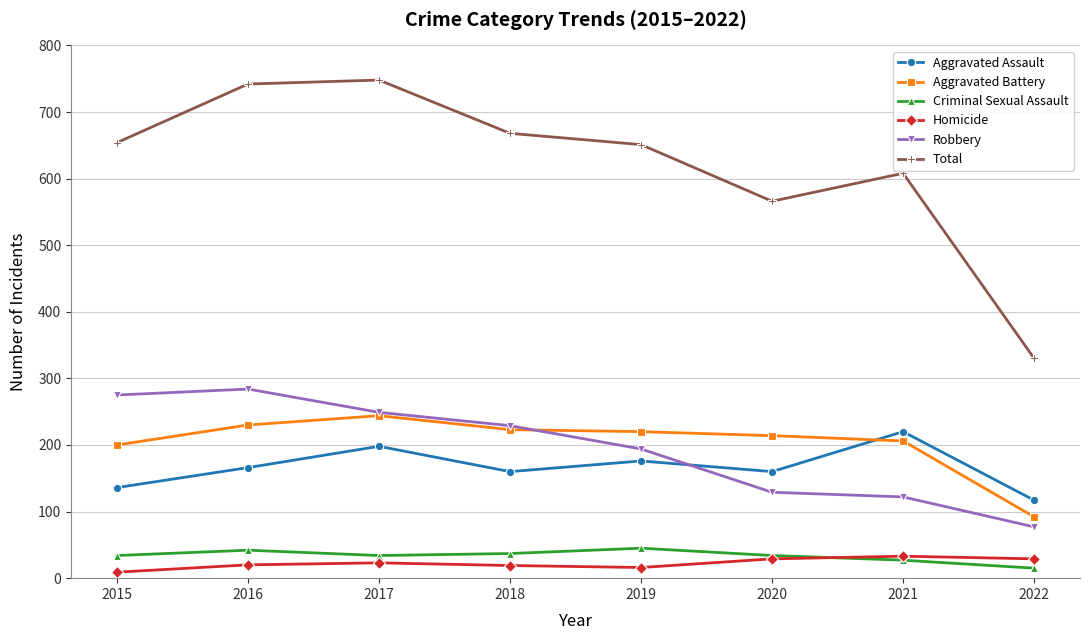

How many categories are shown in the chart?

8